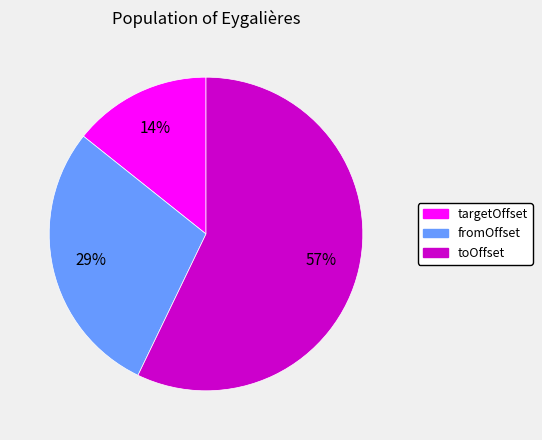

To the nearest percent, what portion does toOffset represent?

57%